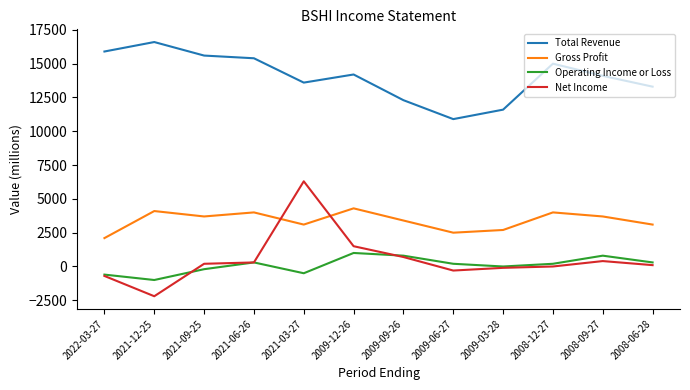

Which series has the largest range (max minus min)?

Net Income